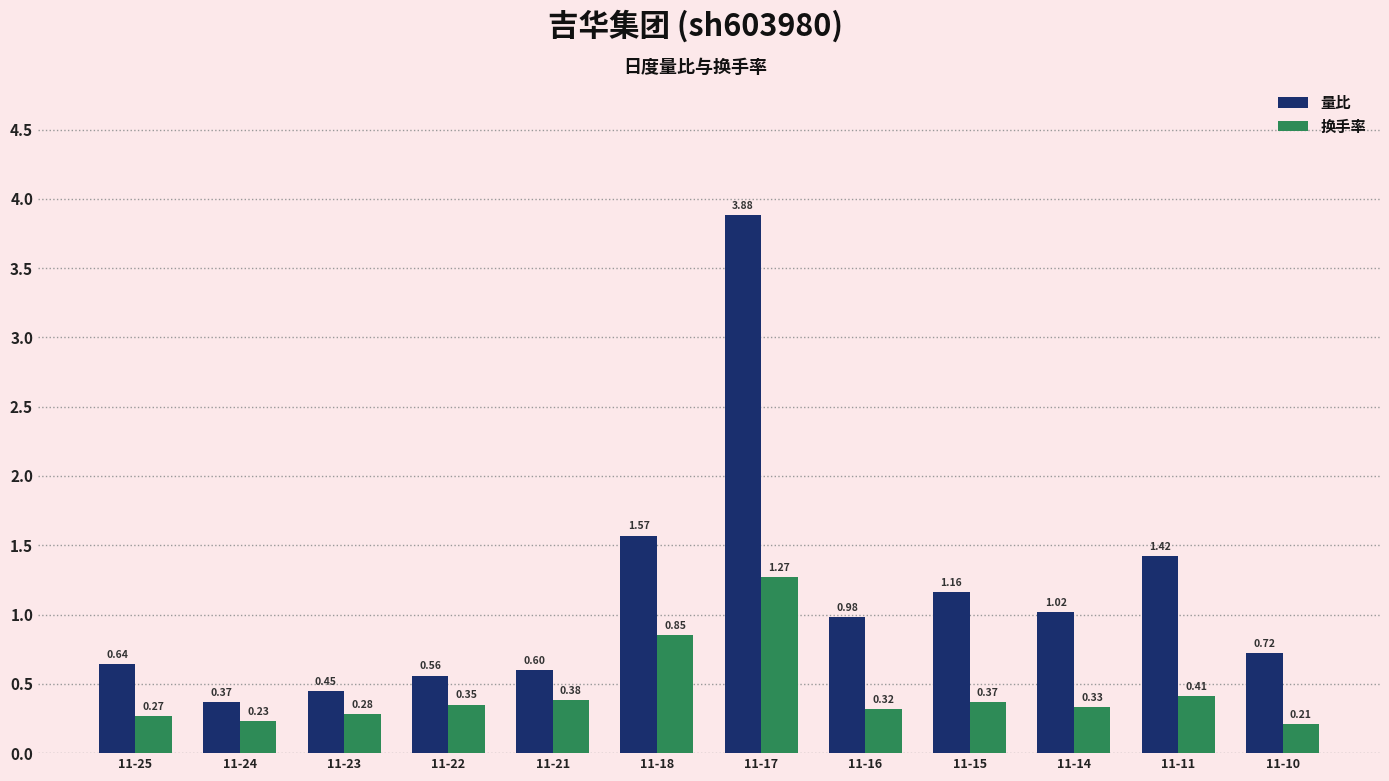

Which series changed the most between 11-21 and 11-16?

量比